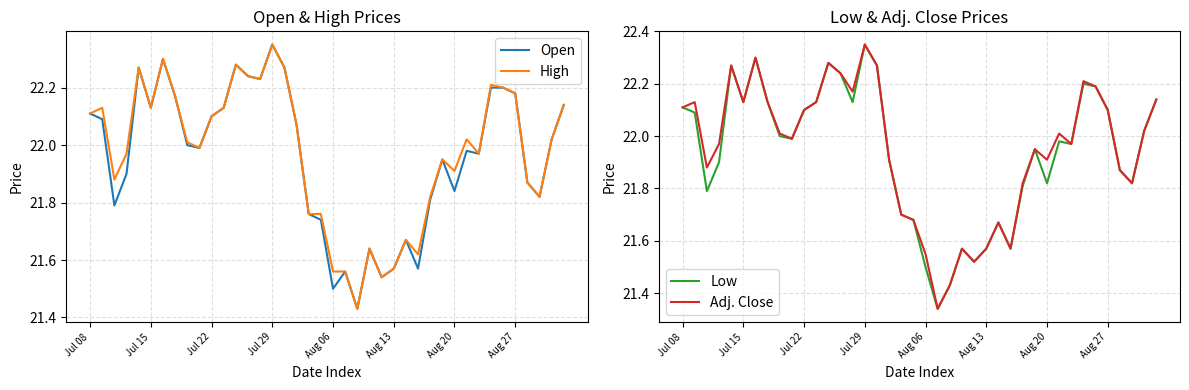

What is the sum of all Adj. Close values?

878.0